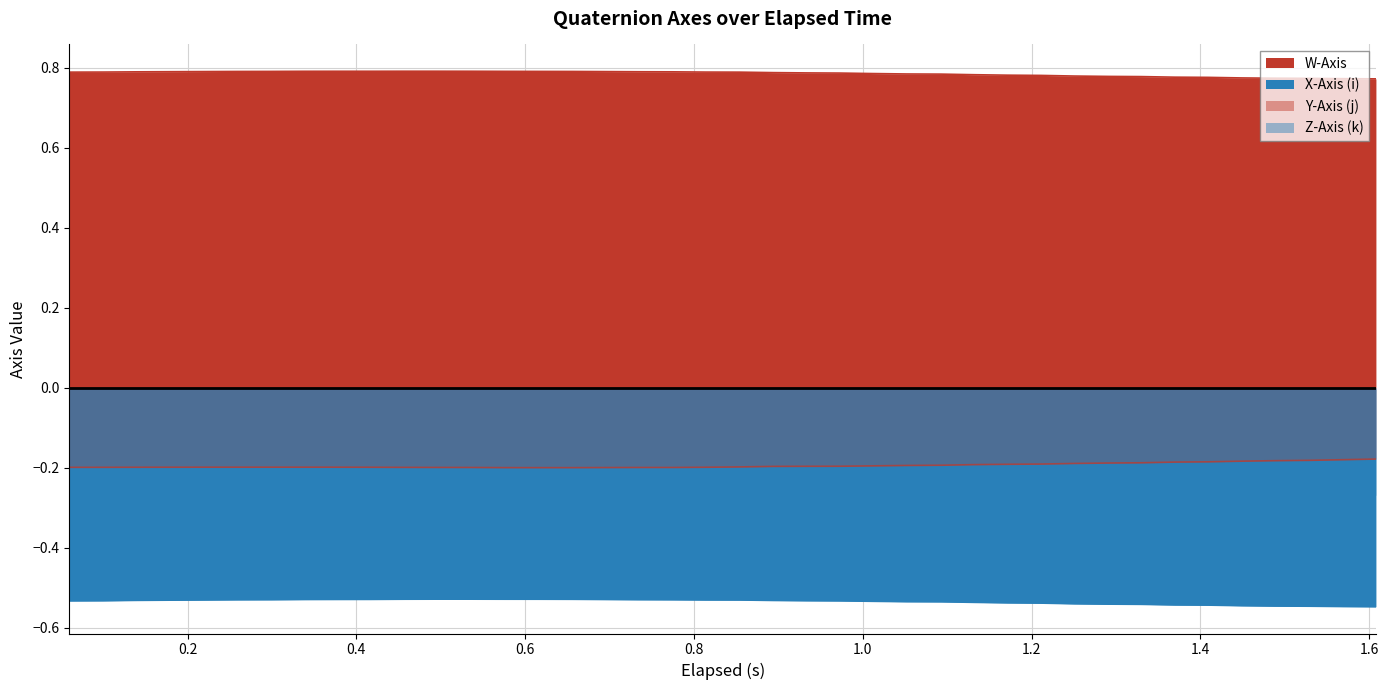

True or false: X-Axis (i) and W-Axis intersect in this chart.

False